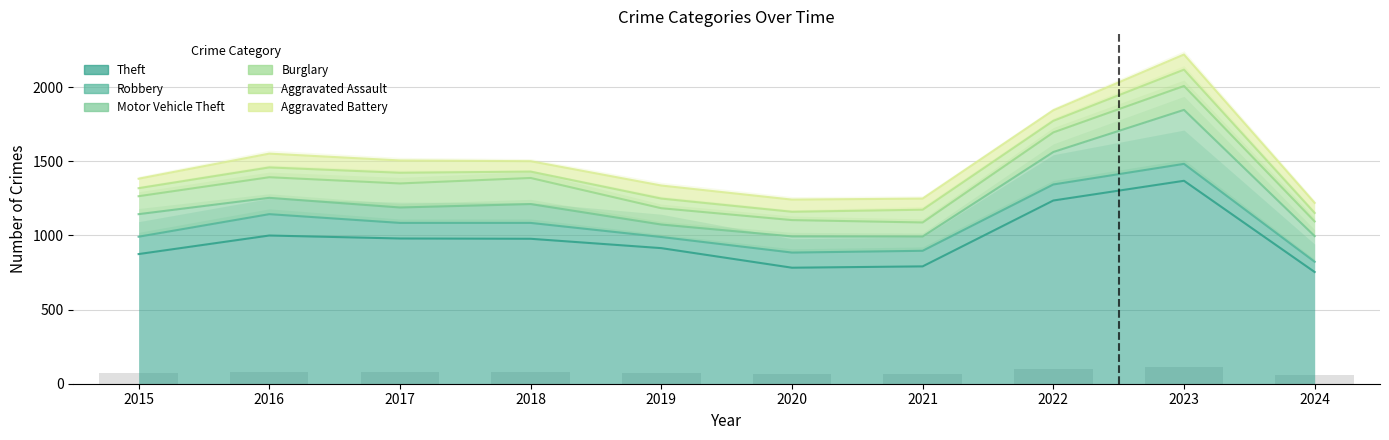

Reading left to right, transcribe all the data shown in this chart.

Theft: 874	999	979	977	914	782	791	1235	1368	753
Robbery: 117	144	105	107	75	102	105	108	114	69
Motor Vehicle Theft: 152	110	104	127	84	109	96	219	364	173
Burglary: 121	139	162	176	110	110	95	132	161	99
Aggravated Assault: 54	66	72	43	65	56	86	78	110	57
Aggravated Battery: 64	93	83	70	88	82	75	71	102	68